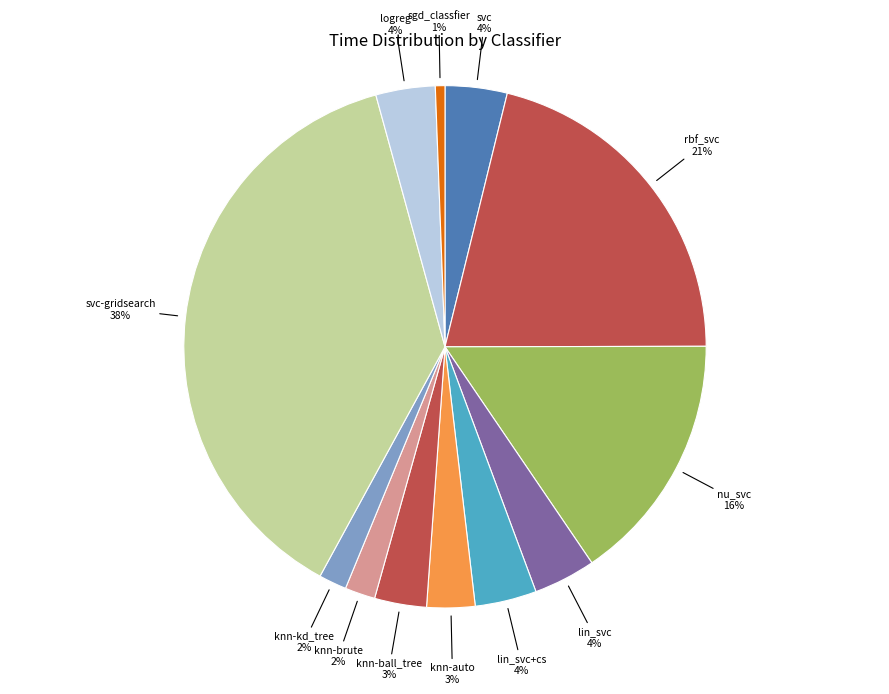

Is knn-brute the majority of the pie?

No